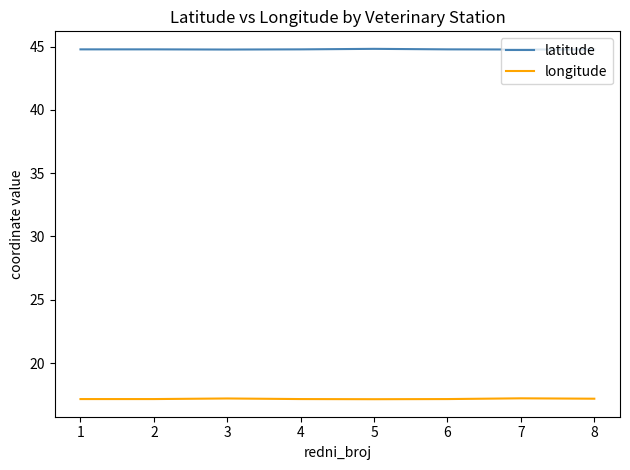

How many lines are shown in the chart?

2